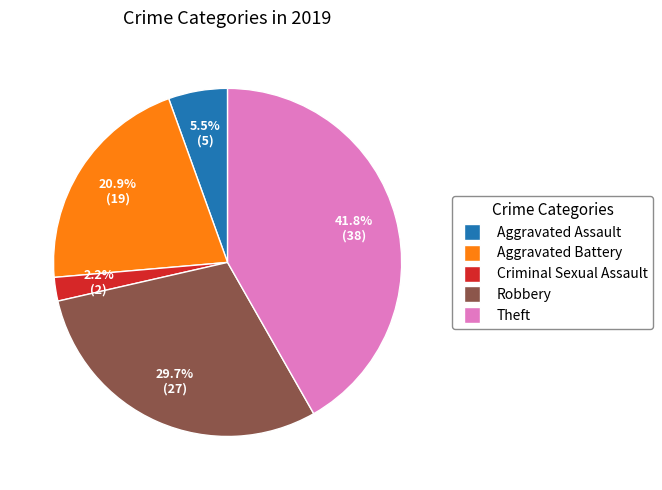

Is there a majority slice in this chart?

No